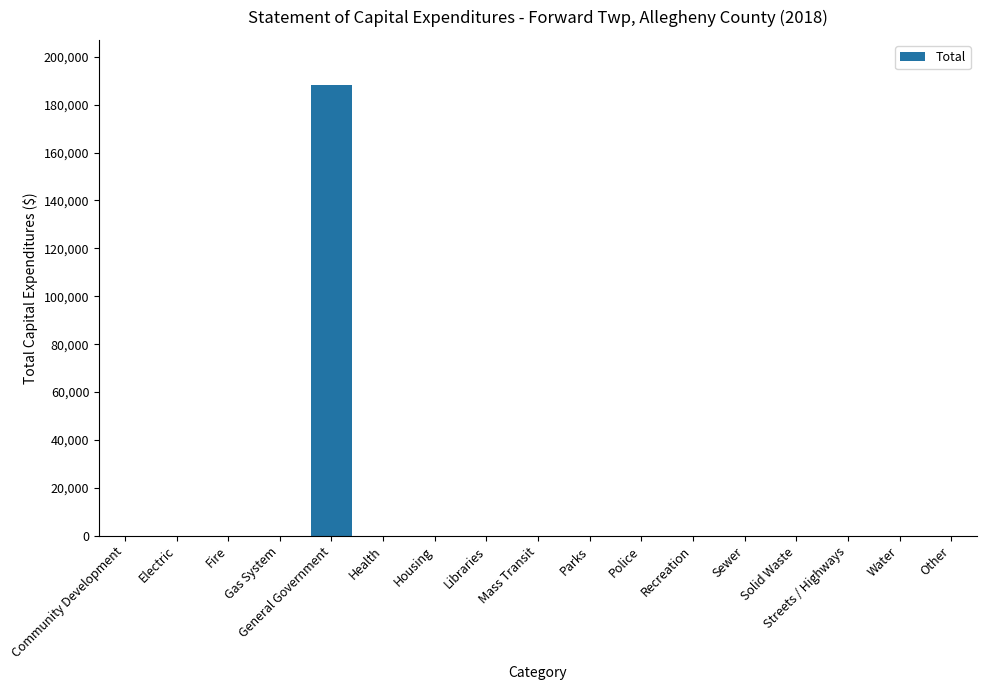

What is the average value?

11070